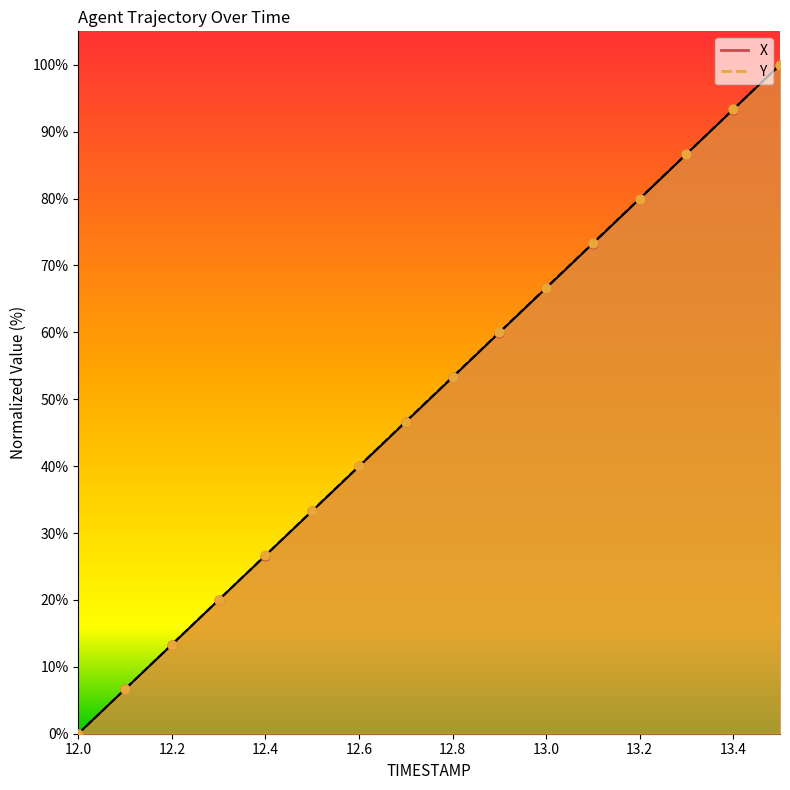

At how many categories does at least one series exceed 65?

6